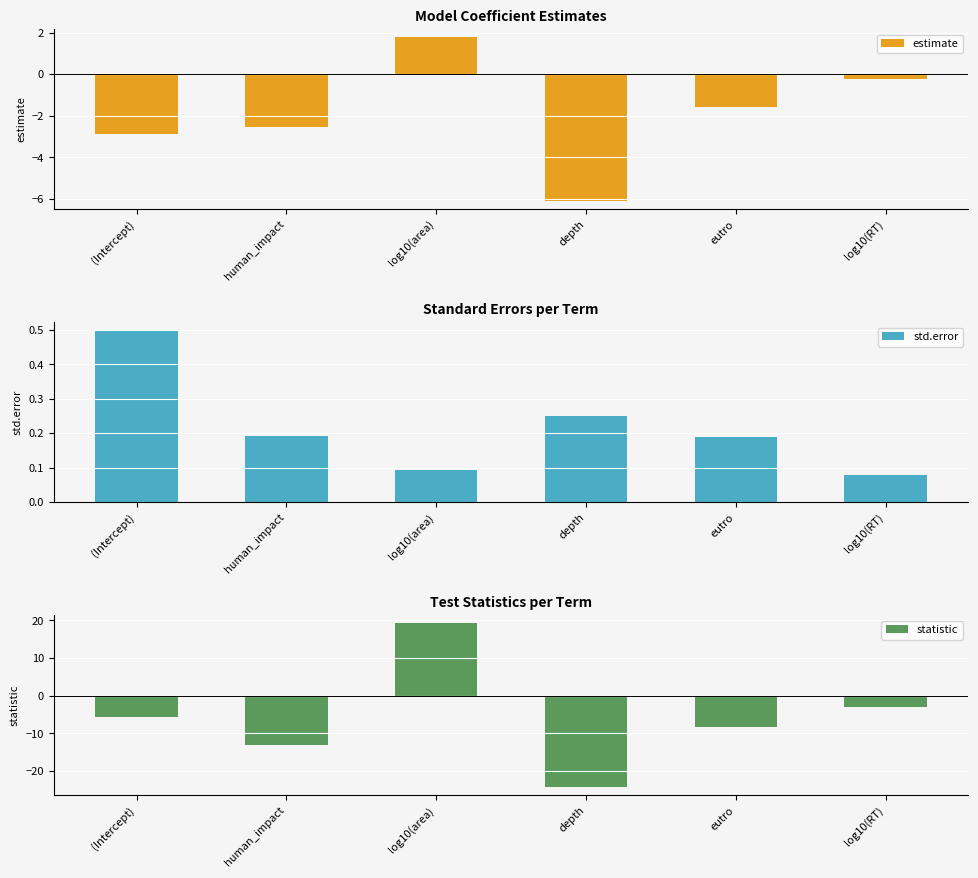

Count the number of categories in the chart.

6